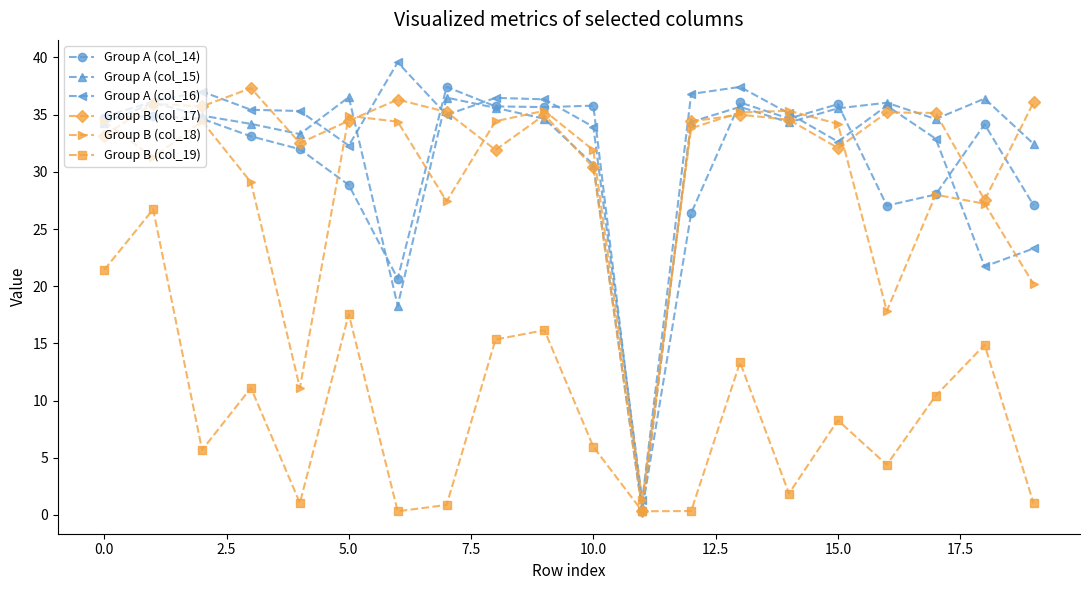

True or false: Group B (col_17) has more than 0 points higher than both neighbors.

True